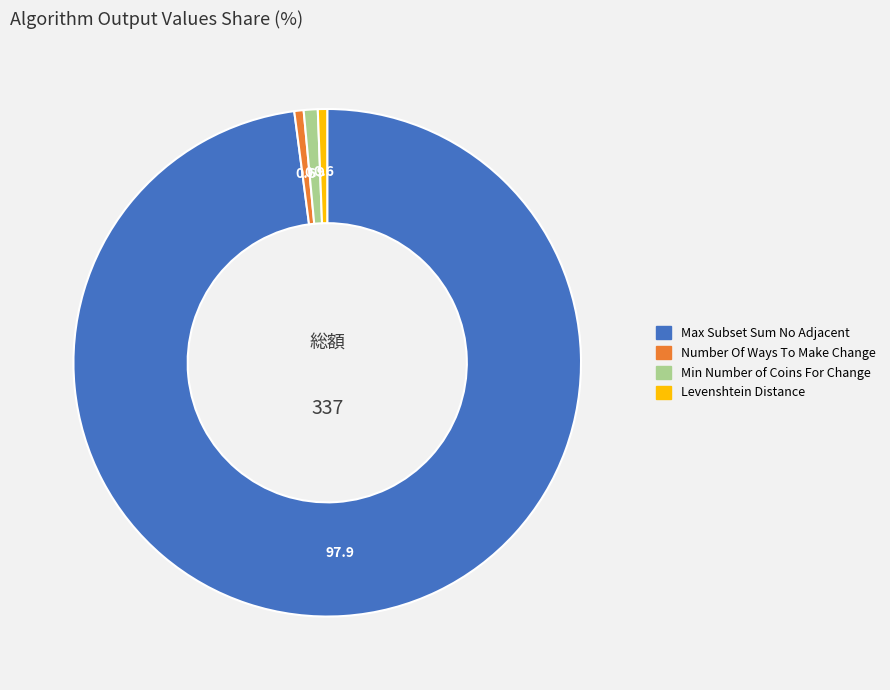

What is the largest slice in the pie chart?

Max Subset Sum No Adjacent